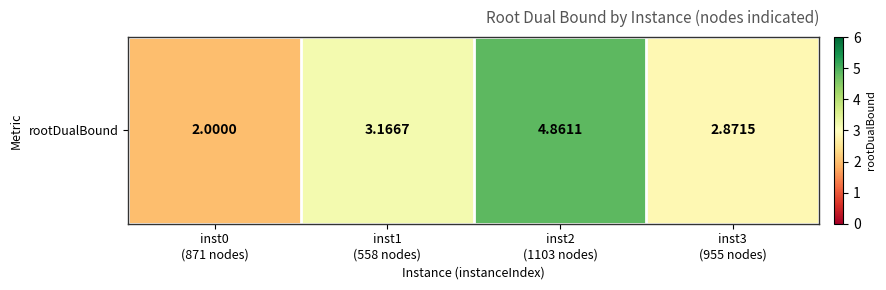

Reading left to right, transcribe all the data shown in this chart.

inst0
(871 nodes)=2.0	inst1
(558 nodes)=3.2	inst2
(1103 nodes)=4.9	inst3
(955 nodes)=2.9